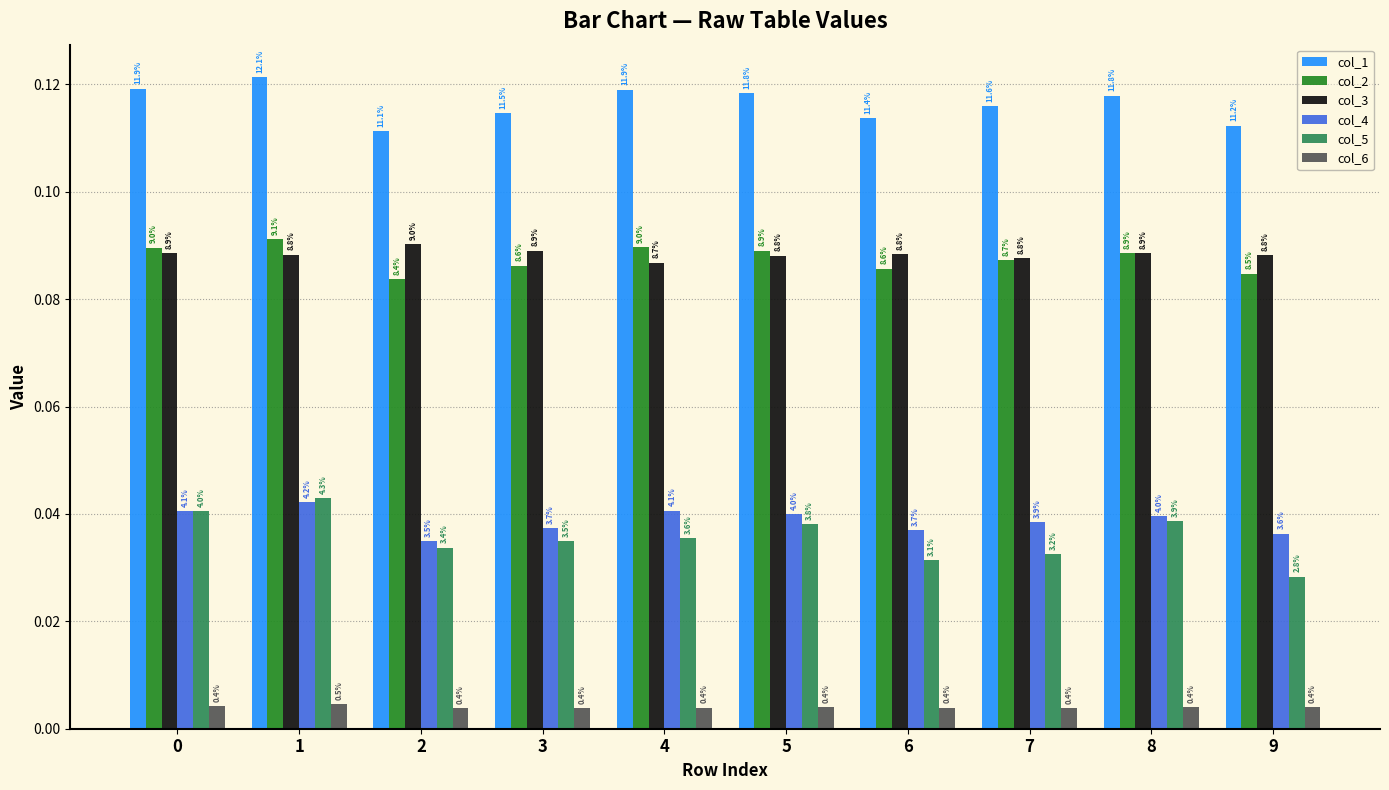

Which has a higher value, 9 or 7?

7